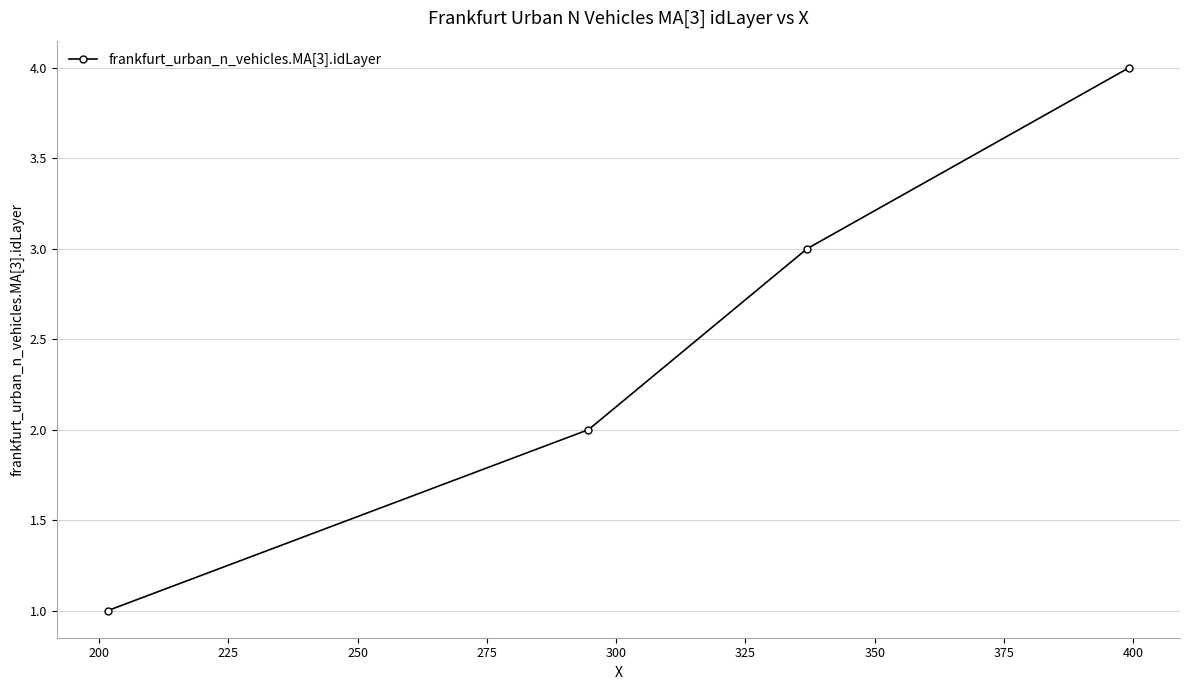

What is the sum of all values?

10